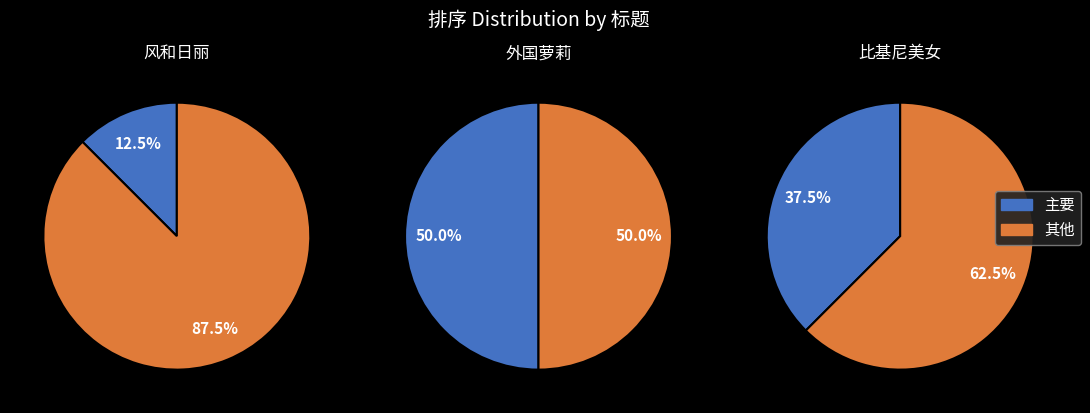

To the nearest percent, what is the combined percentage of 风和日丽 and 外国萝莉?

62%